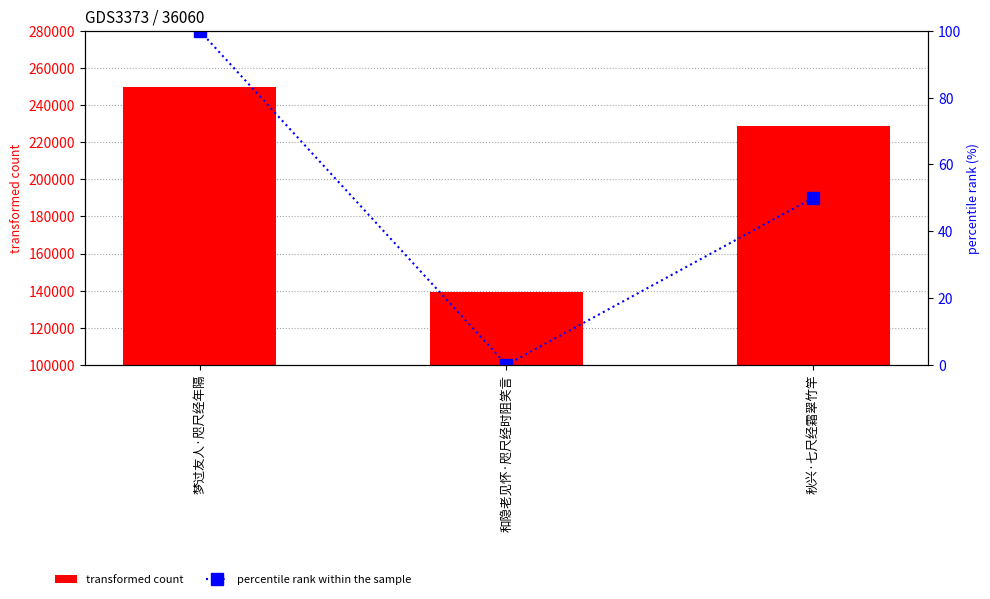

What is the sum of the transformed count values at 和隐老见怀·咫尺经时阻笑言 and 秋兴·七尺经霜翠竹竿?

368193